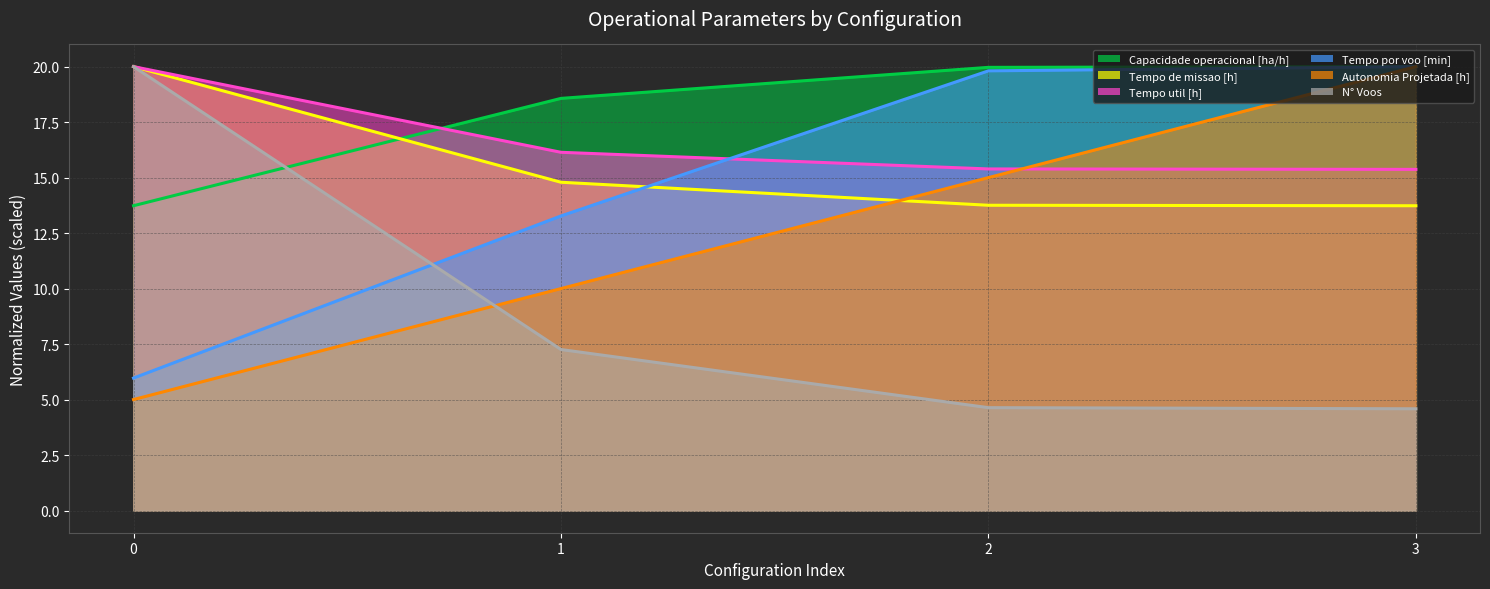

Is it true that Tempo de missao [h] equals 31.5 at 0?

False